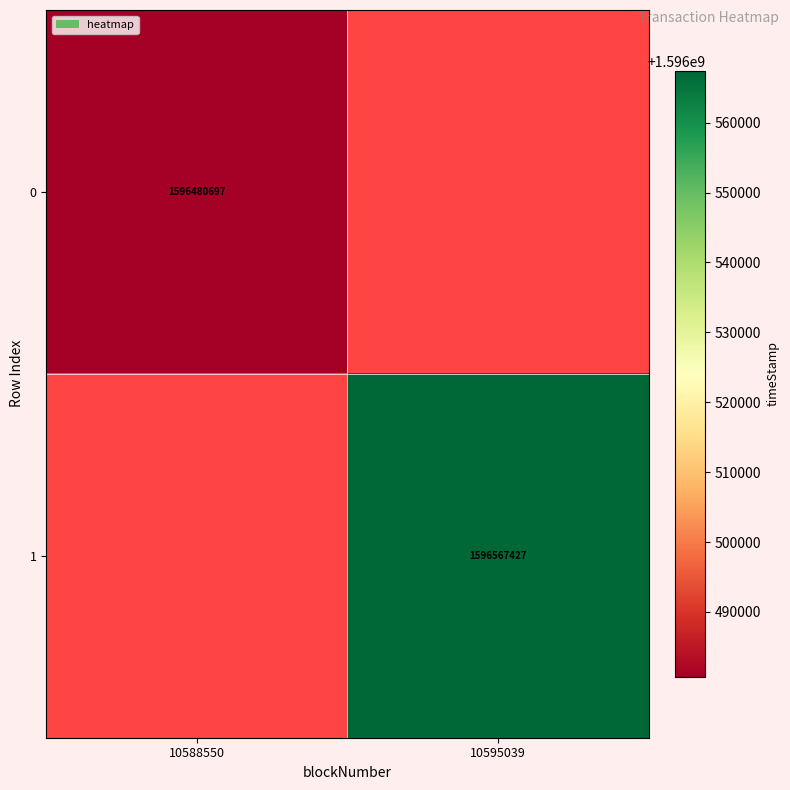

How many distinct data groups are displayed?

2